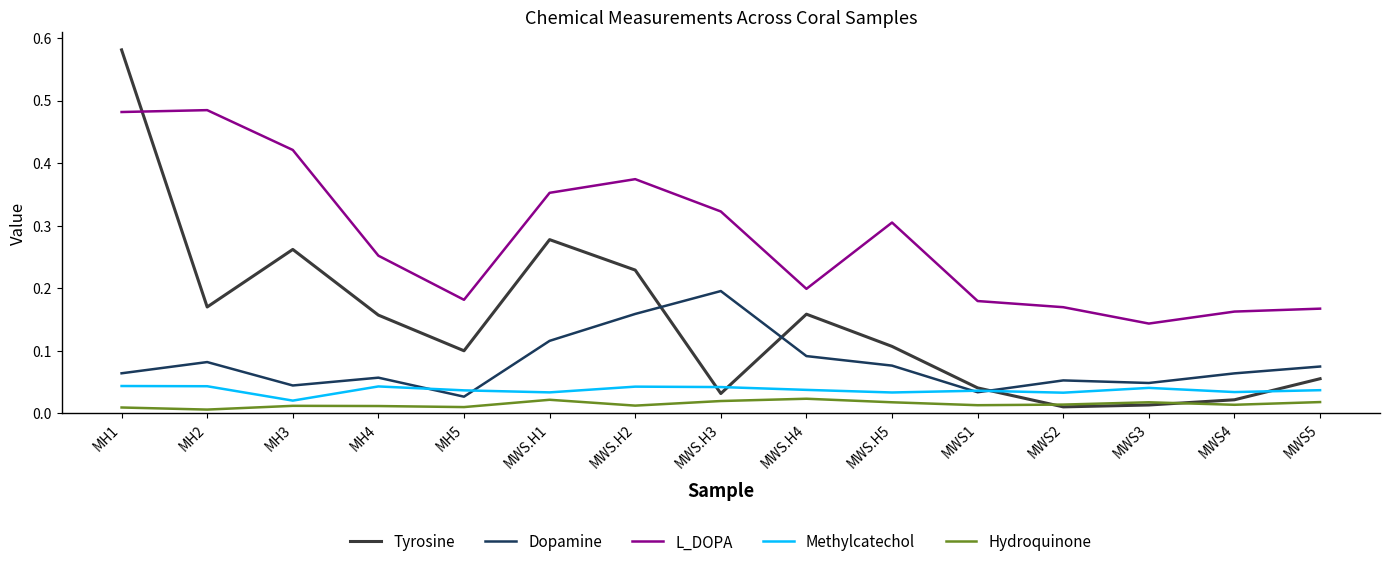

List the series in order of their peak value, lowest first.

Hydroquinone, Methylcatechol, Dopamine, L_DOPA, Tyrosine